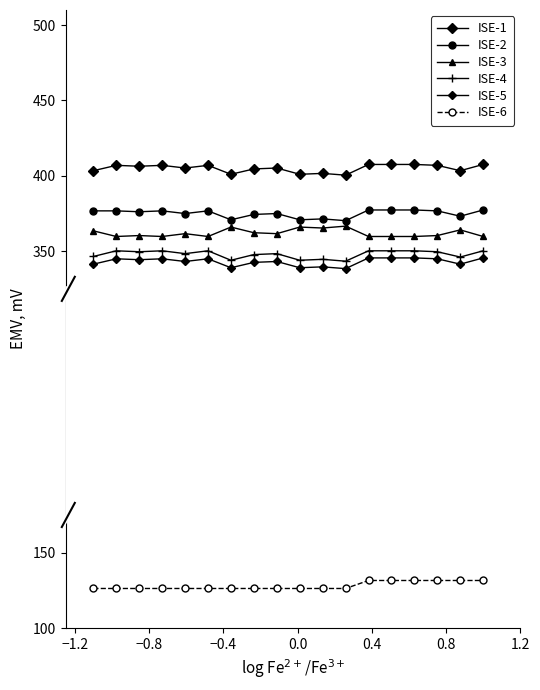

How many lines are shown in the chart?

6